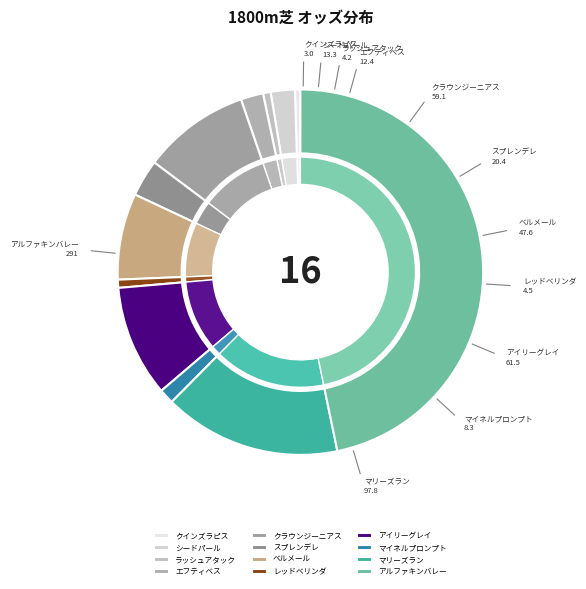

Which has a higher value, エフティベス or レッドベリンダ?

エフティベス